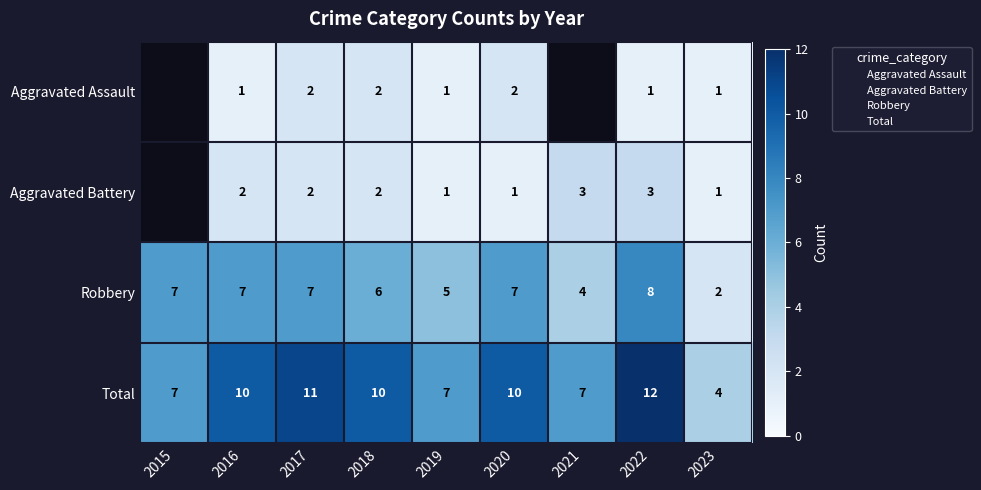

How many values in the Aggravated Assault series are below 2?

4